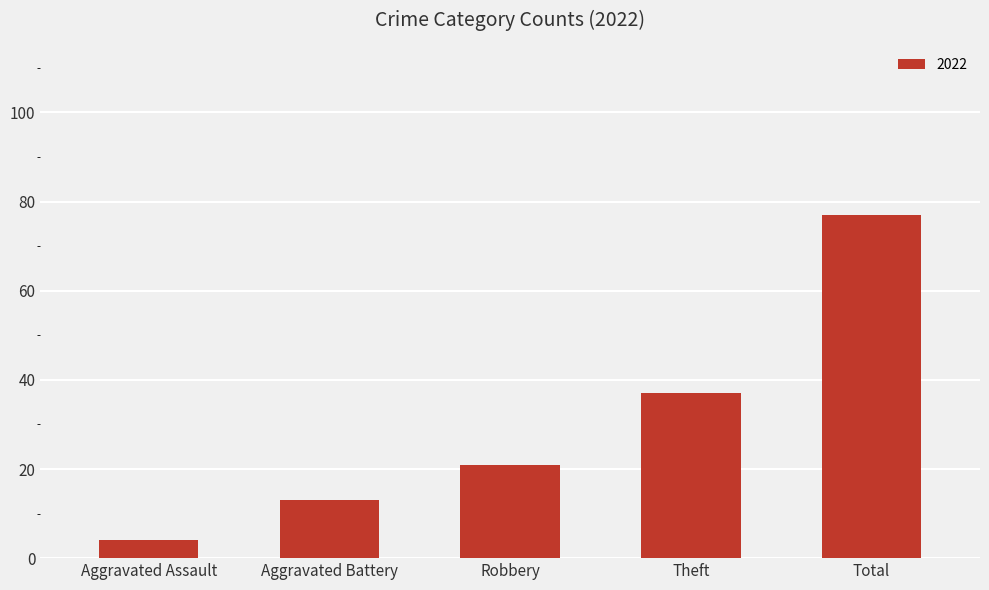

What is the greatest value displayed?

77